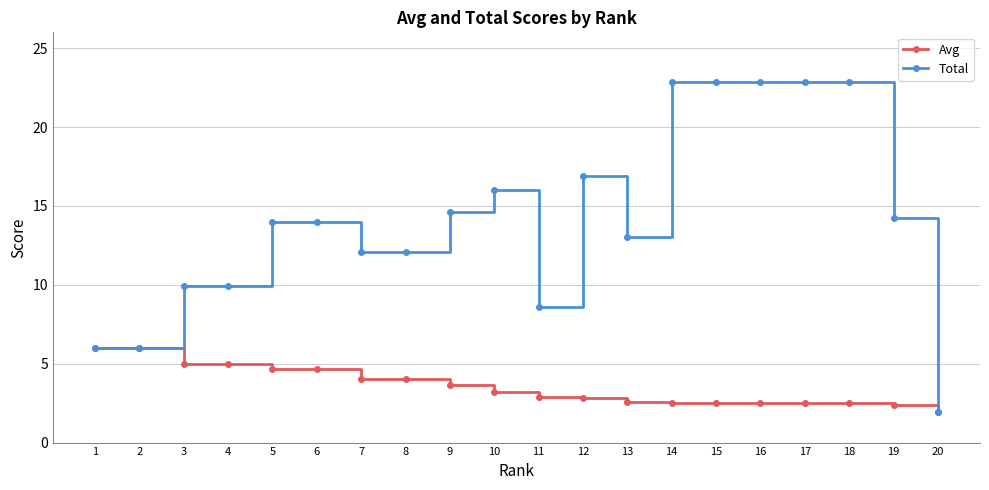

Which series has the largest range (max minus min)?

Total